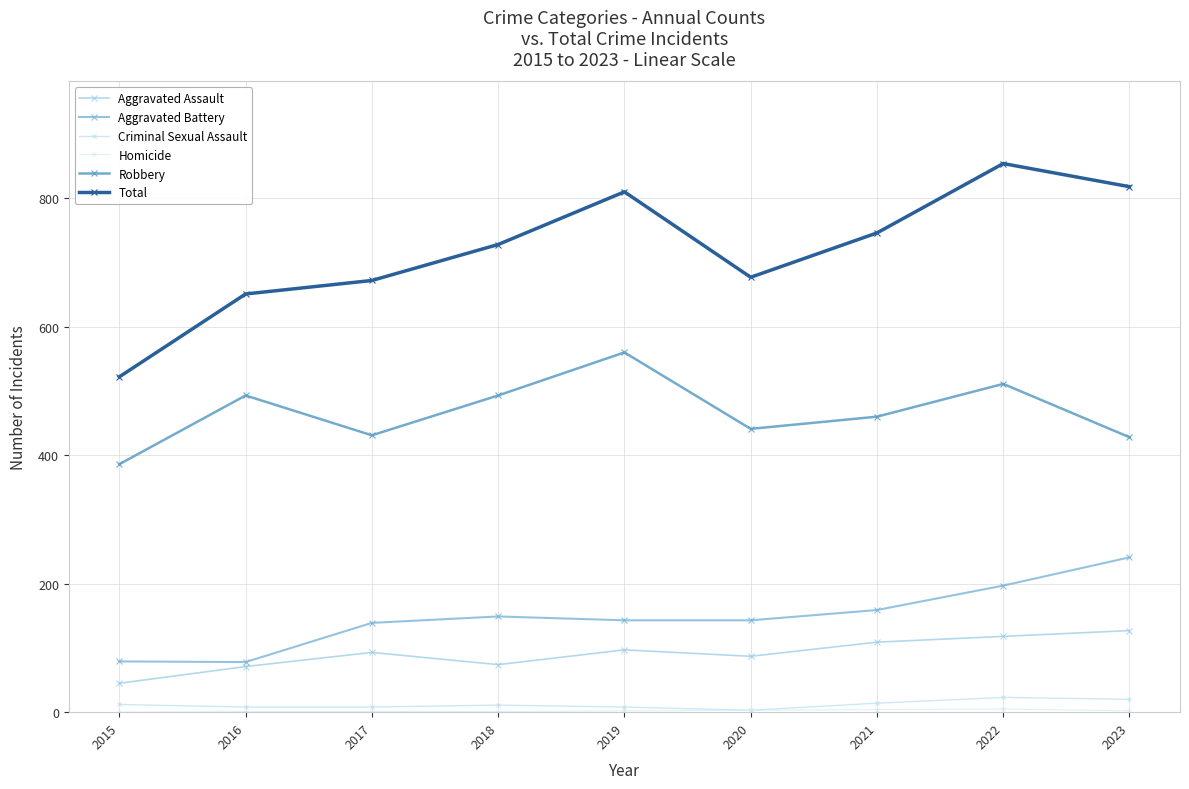

What is the difference between the maximum and second lowest values in the Total series?

203